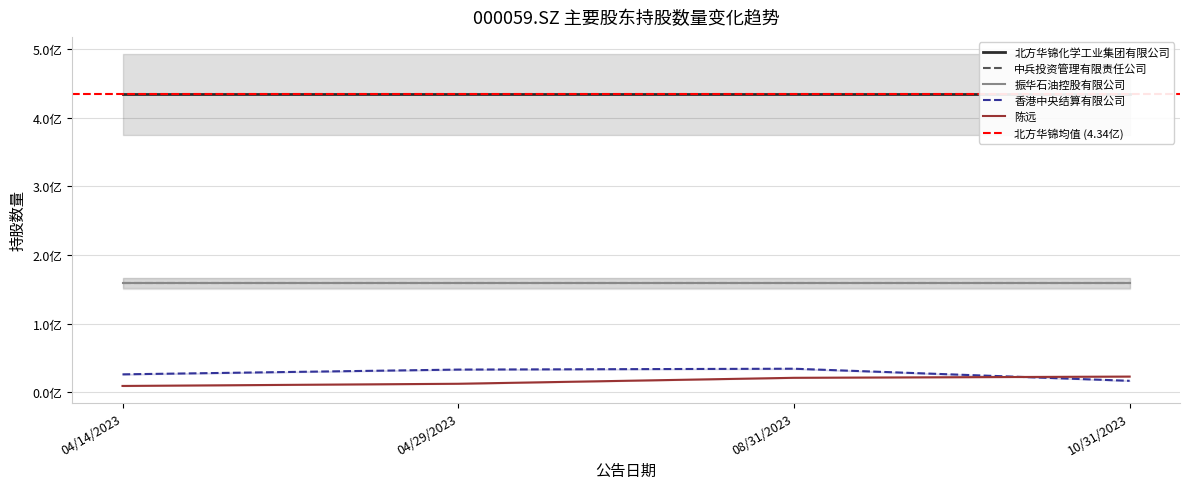

Reading left to right, transcribe all the data shown in this chart.

北方华锦化学工业集团有限公司: 04/14/2023=434445409	04/29/2023=434445409	08/31/2023=434445409	10/31/2023=434445409
中兵投资管理有限责任公司: 04/14/2023=159272666	04/29/2023=159272666	08/31/2023=159272666	10/31/2023=159272666
振华石油控股有限公司: 04/14/2023=158601100	04/29/2023=158601100	08/31/2023=158601100	10/31/2023=158601100
香港中央结算有限公司: 04/14/2023=26266916	04/29/2023=33198670	08/31/2023=34457702	10/31/2023=16834348
陈远: 04/14/2023=9370000	04/29/2023=12554898	08/31/2023=21221669	10/31/2023=23017269